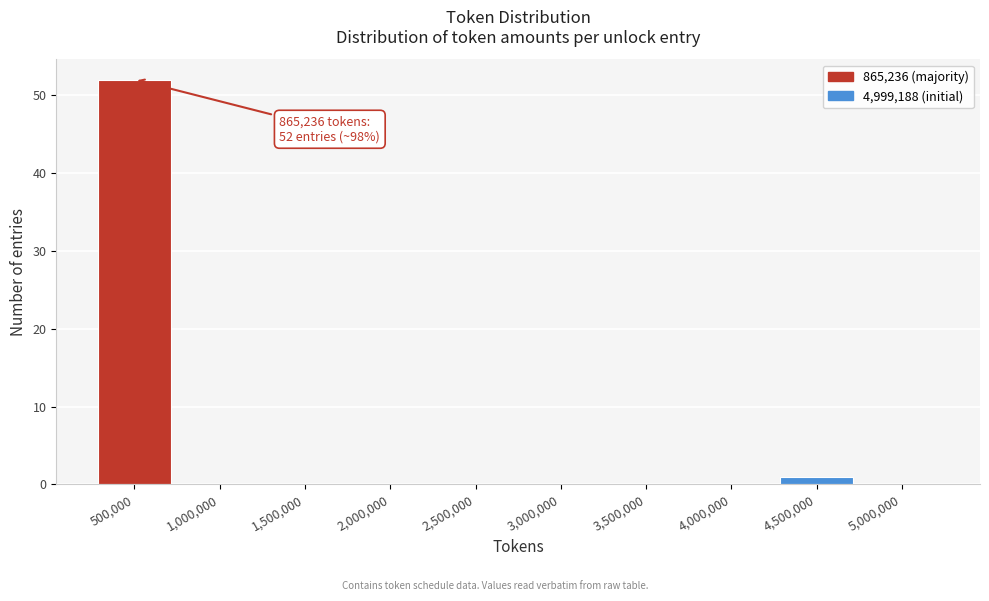

Reading left to right, extract all data points from this chart.

500,000=52	1,000,000=0	1,500,000=0	2,000,000=0	2,500,000=0	3,000,000=0	3,500,000=0	4,000,000=0	4,500,000=1	5,000,000=0